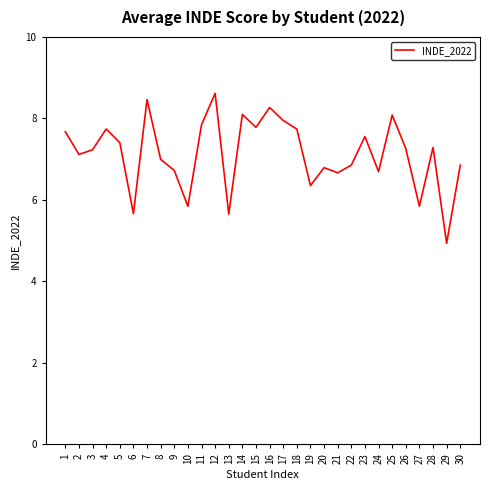

What is the greatest value displayed?

8.6